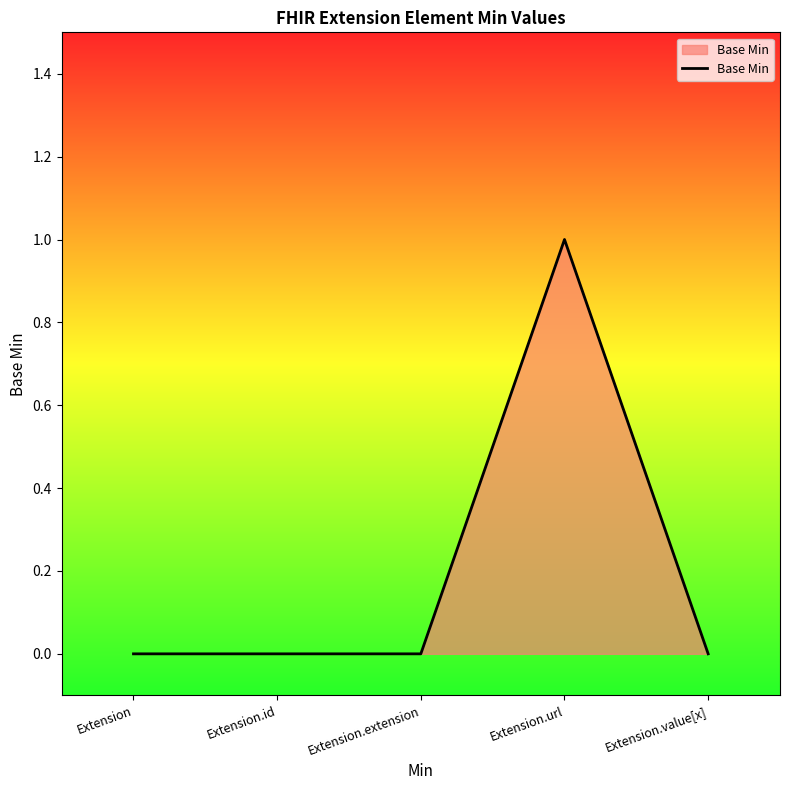

What is the sum of all values?

1